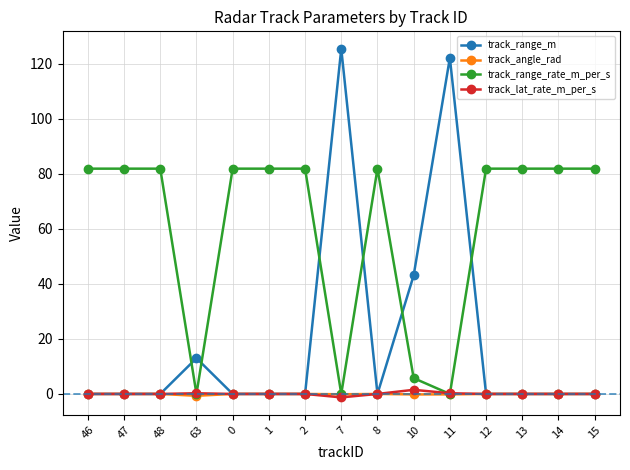

What are all the series names shown in the legend?

track_range_m, track_angle_rad, track_range_rate_m_per_s, track_lat_rate_m_per_s